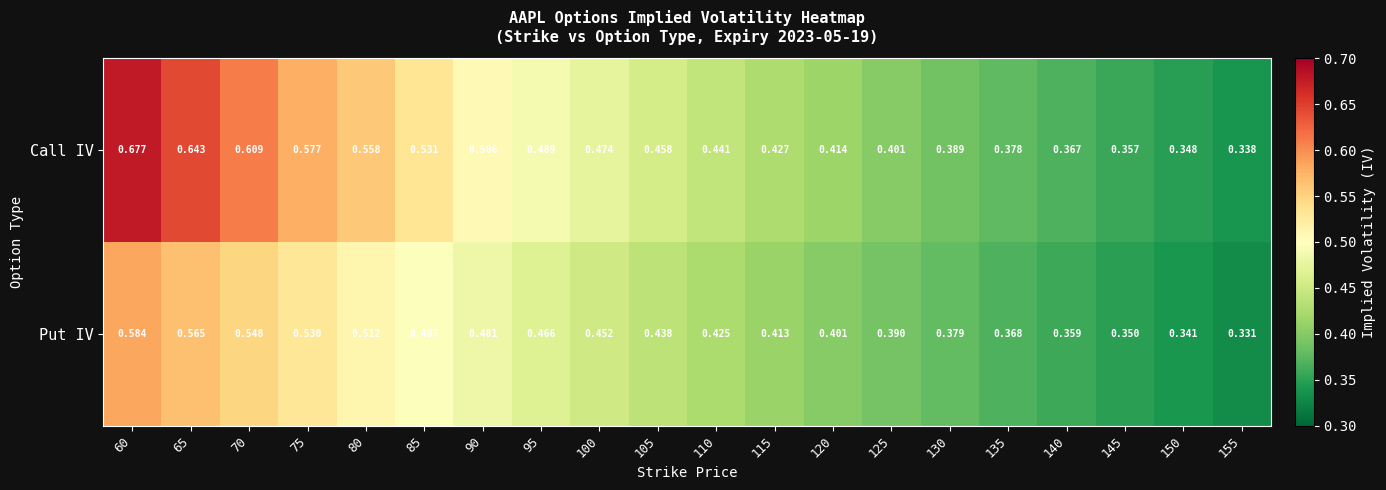

Is the value of Put IV at 70 greater than the value of Call IV at 100?

Yes